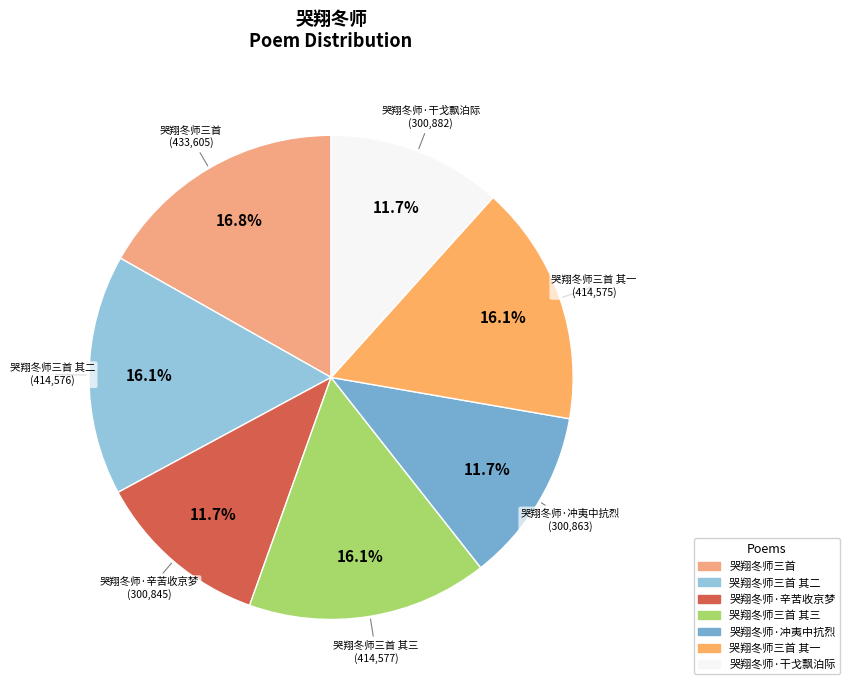

What is the largest slice in the pie chart?

哭翔冬师三首